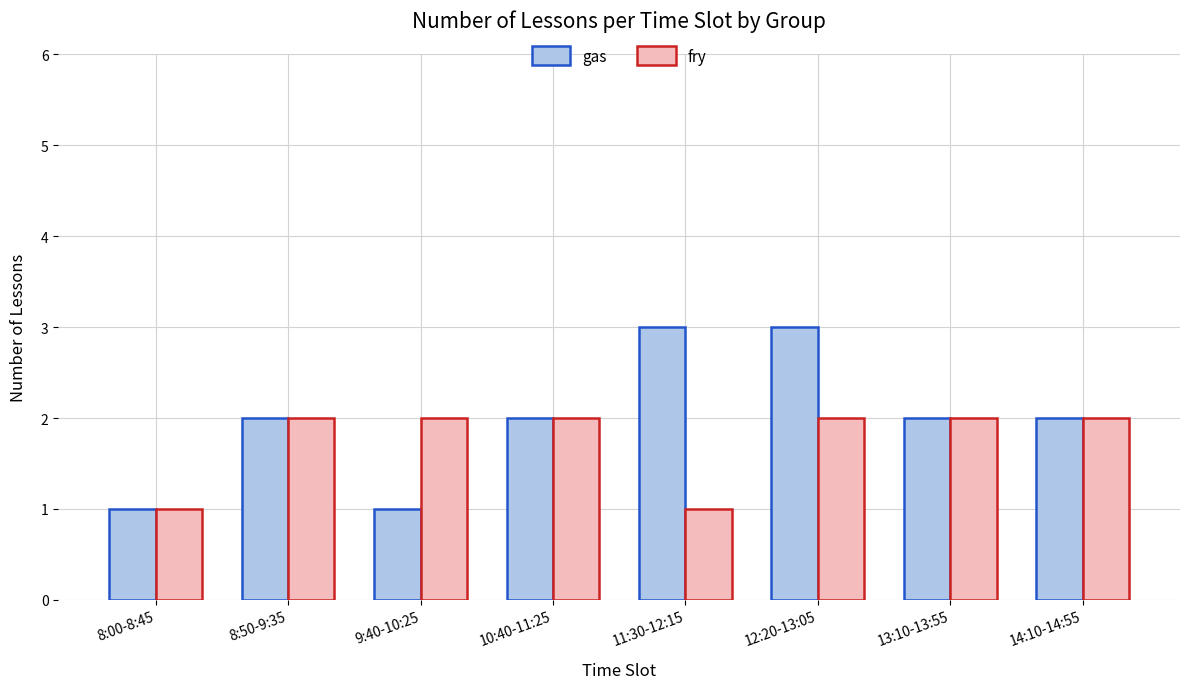

What is the greatest value displayed?

3